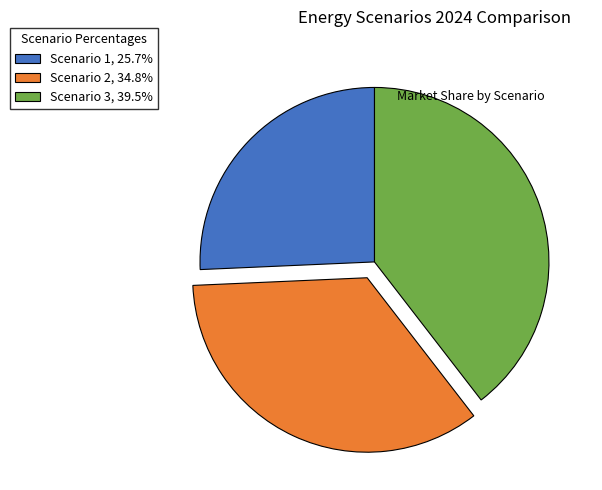

Count the number of slices in the pie.

3